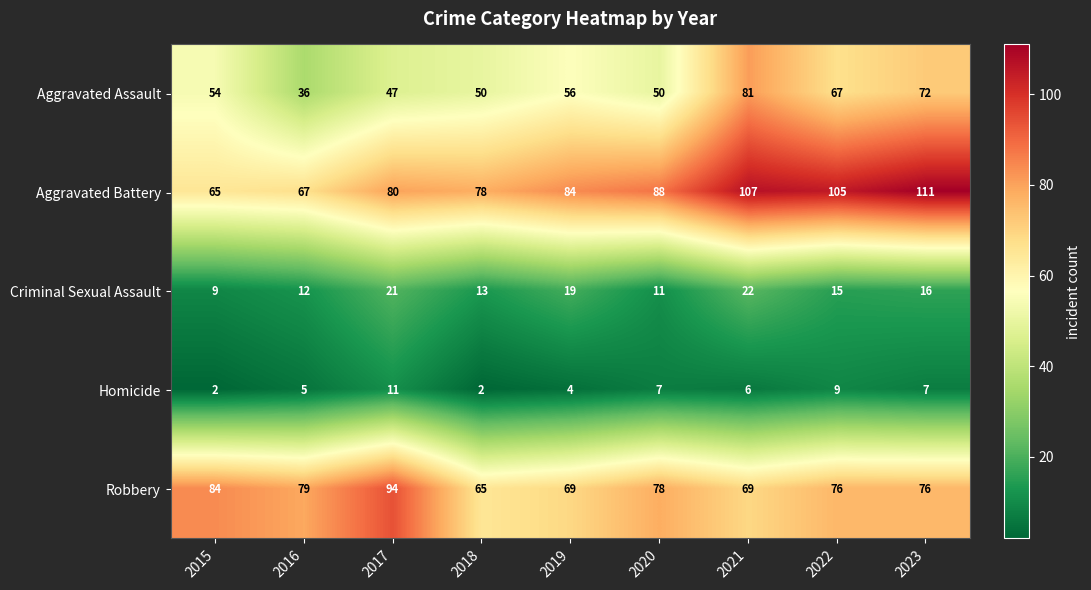

What is the sum of all Criminal Sexual Assault values?

138